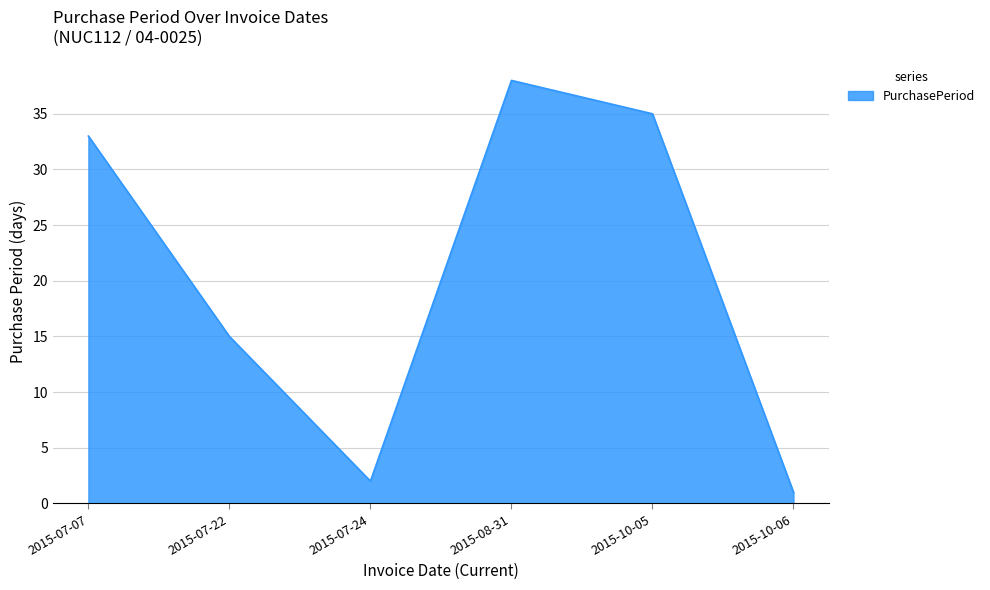

How many interior local peaks (higher than both neighbors) does the data have?

1